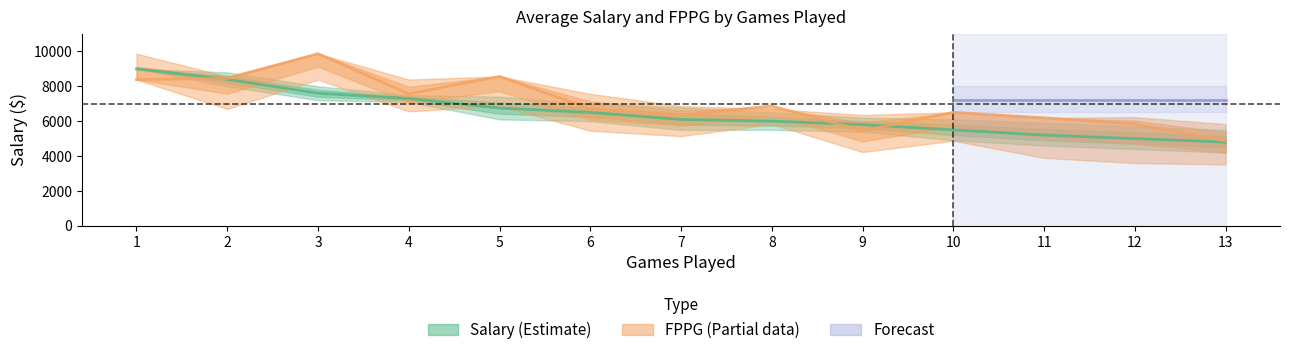

At which label does FPPG mean first exceed 6700?

1